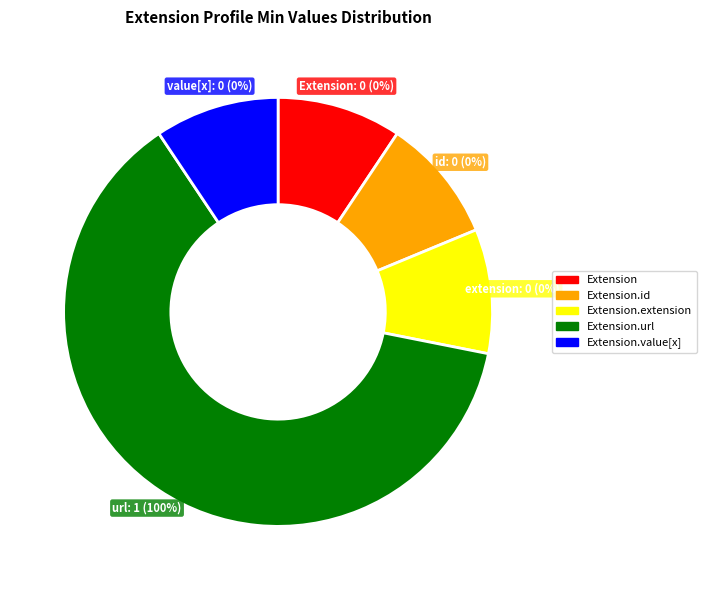

Which slice represents more than half of the pie?

Extension.url